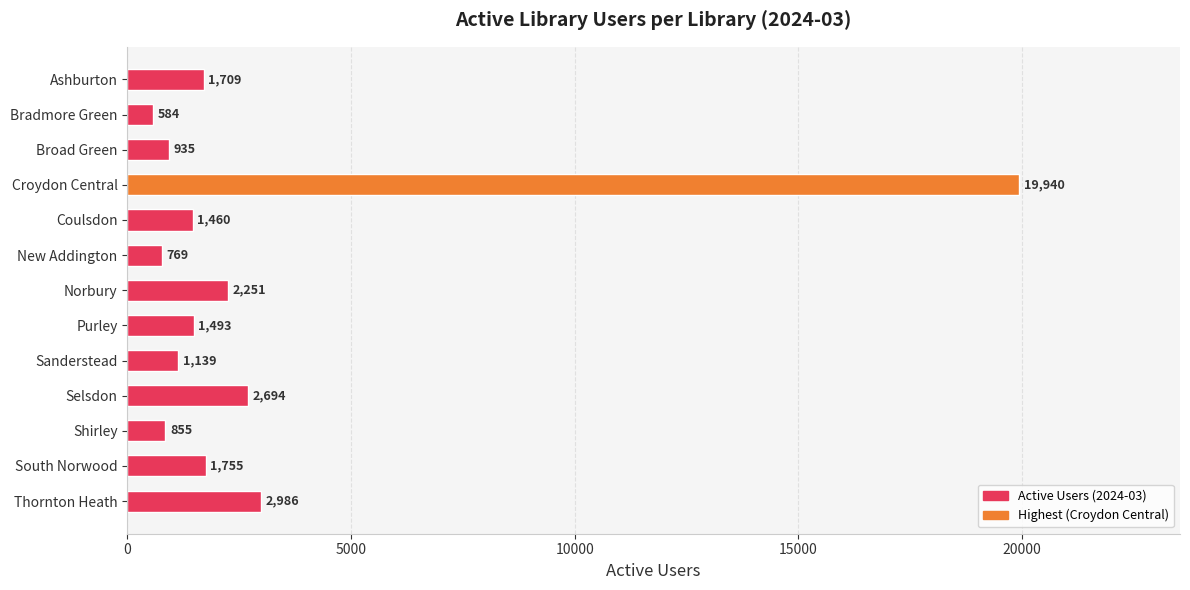

At which label is the value closest to 10262?

Thornton Heath